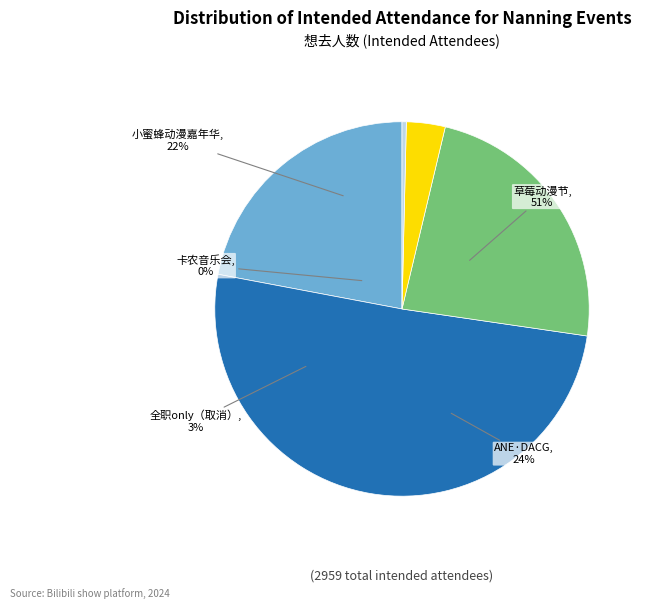

Which has a higher value, 南宁·卡农·世界经典音乐之旅音乐会 or 南宁·0316全职only-全明星周末（取消）?

南宁·0316全职only-全明星周末（取消）